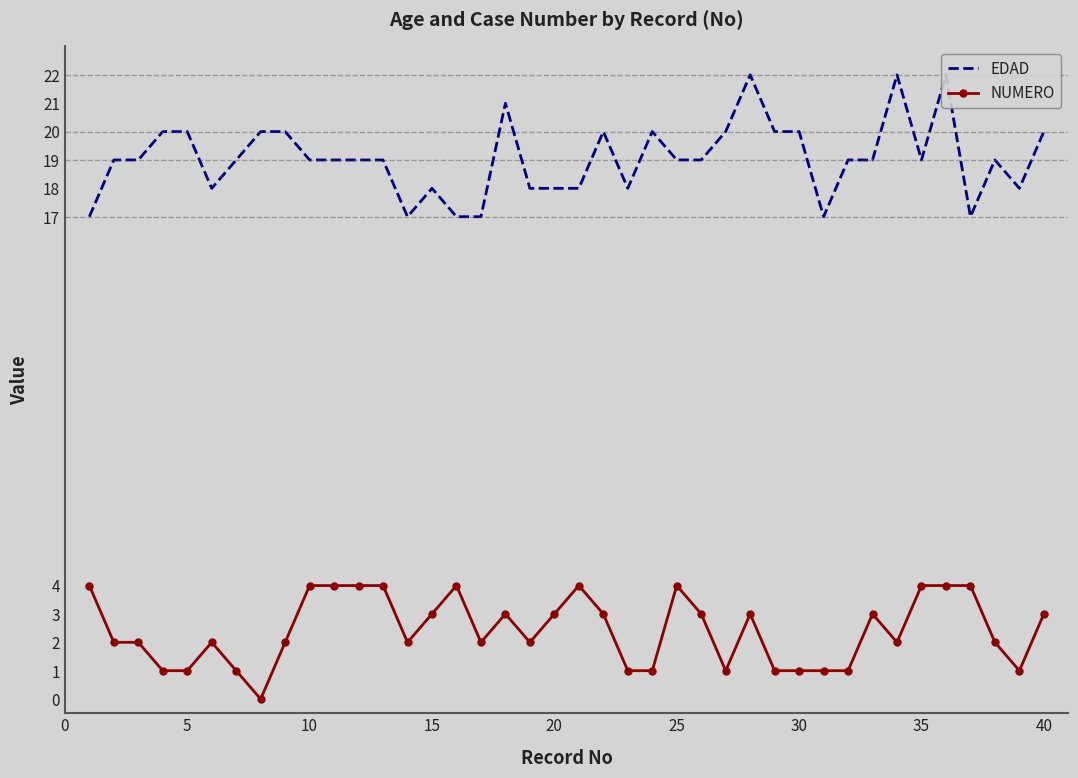

True or false: NUMERO and EDAD cross at least once.

False